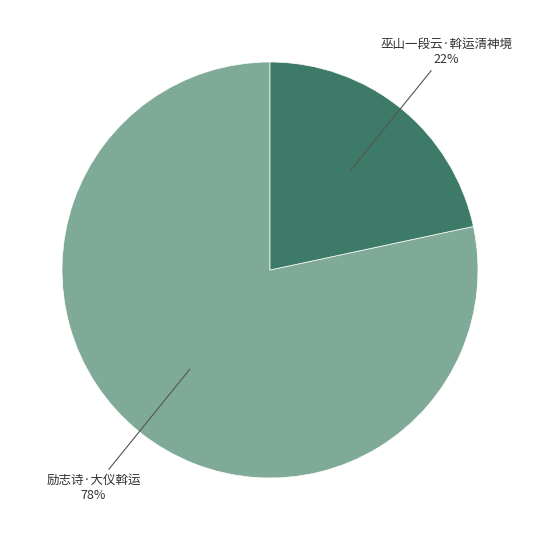

Does any single category account for the majority?

Yes